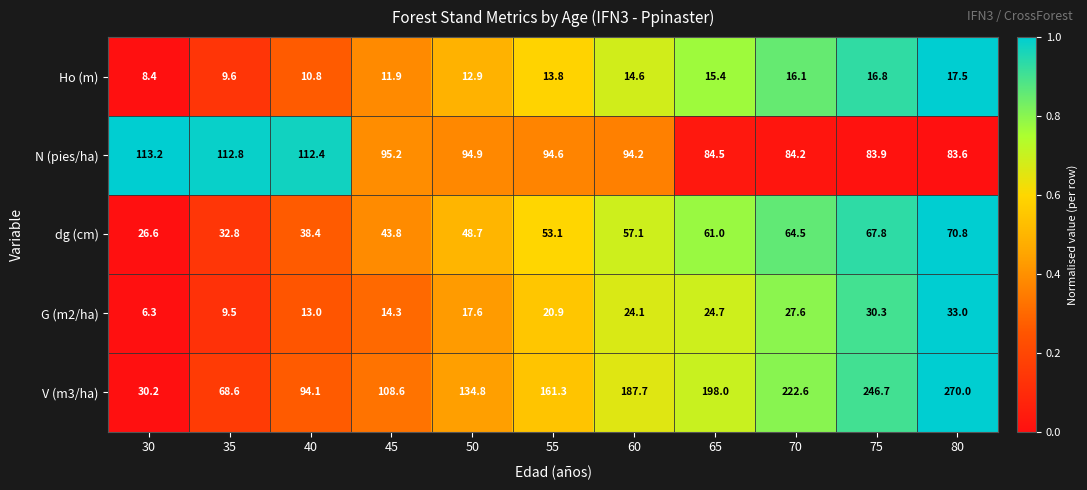

What is the spread (max minus min) of values at 30?

106.9